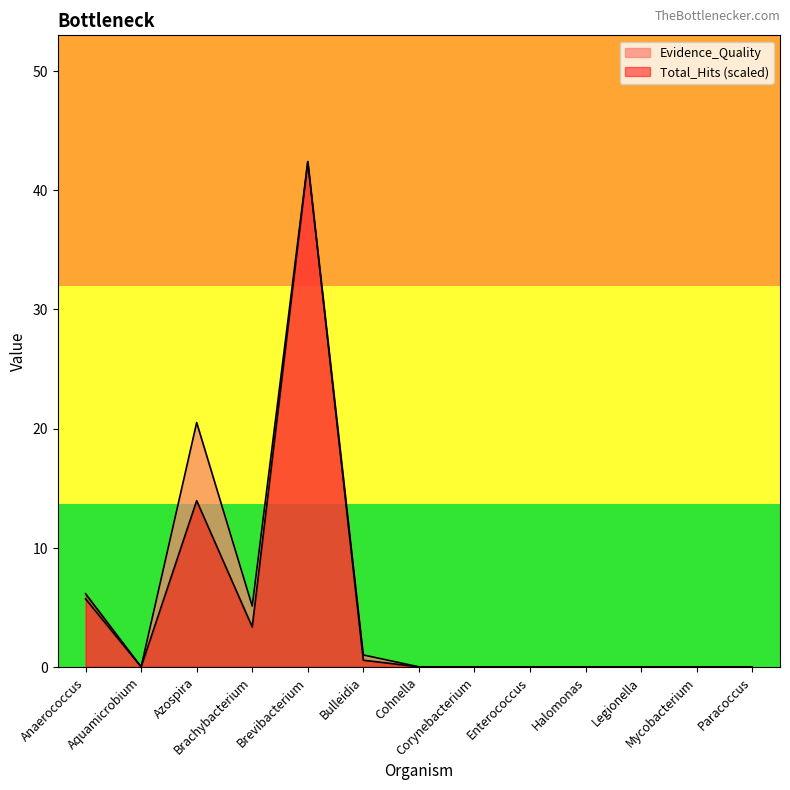

What value does the Total_Hits series have at Brachybacterium?

3.3